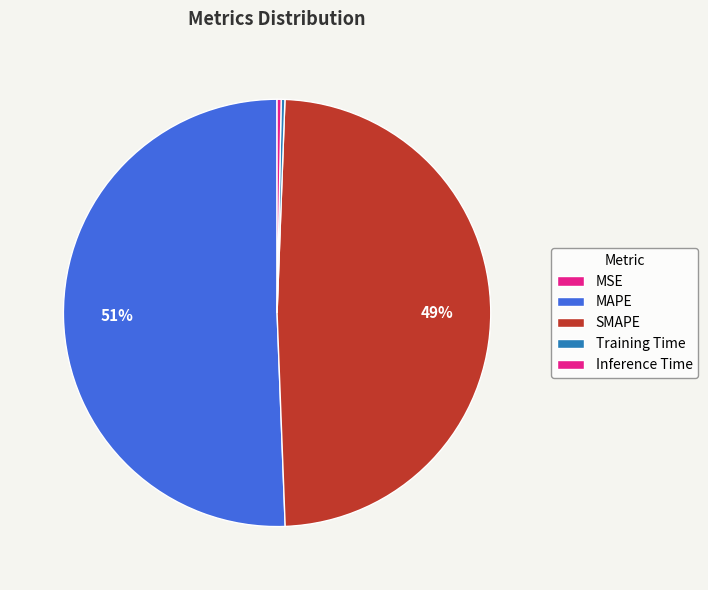

Combined, do Training Time and MAPE account for over 50%?

Yes